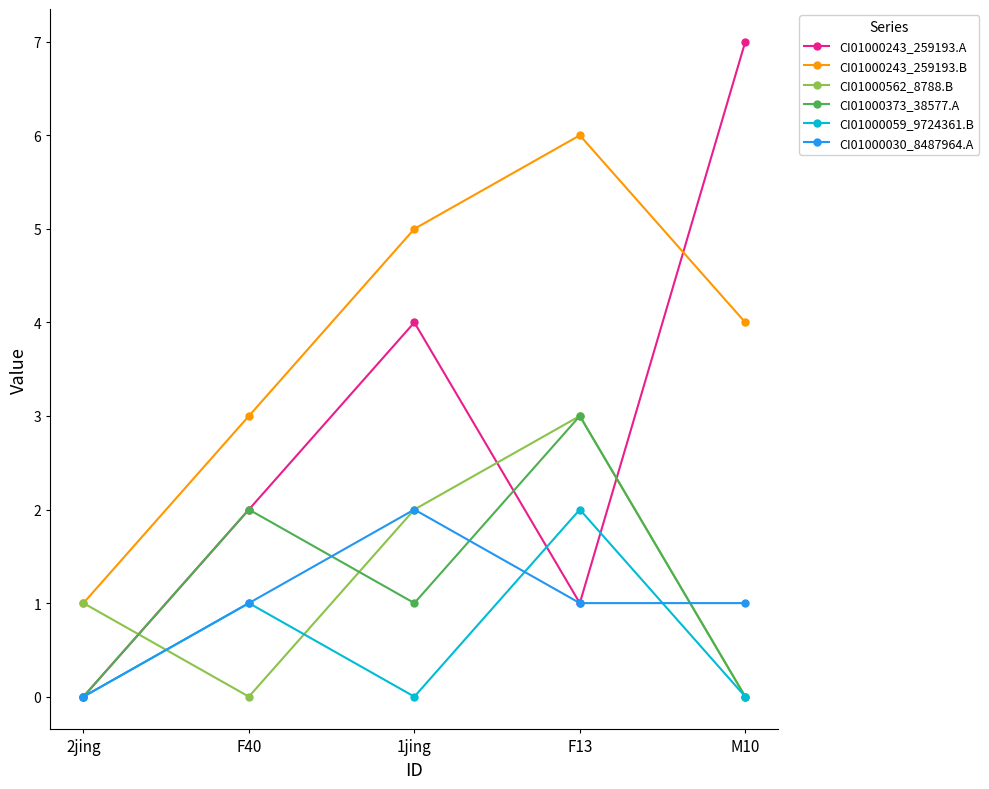

Count the CI01000059_9724361.B values in the range 0 to 1.

4